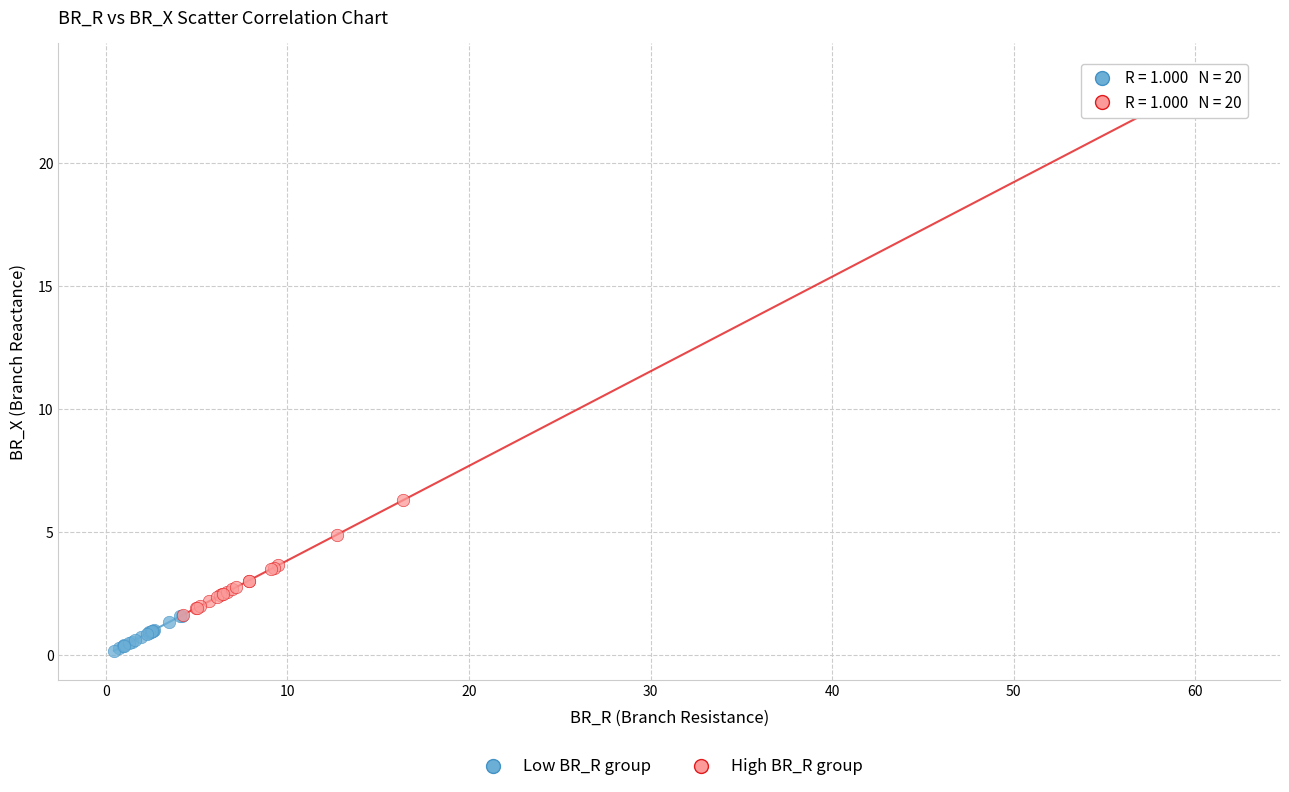

Which series has the widest spread of Y values?

High BR_R group